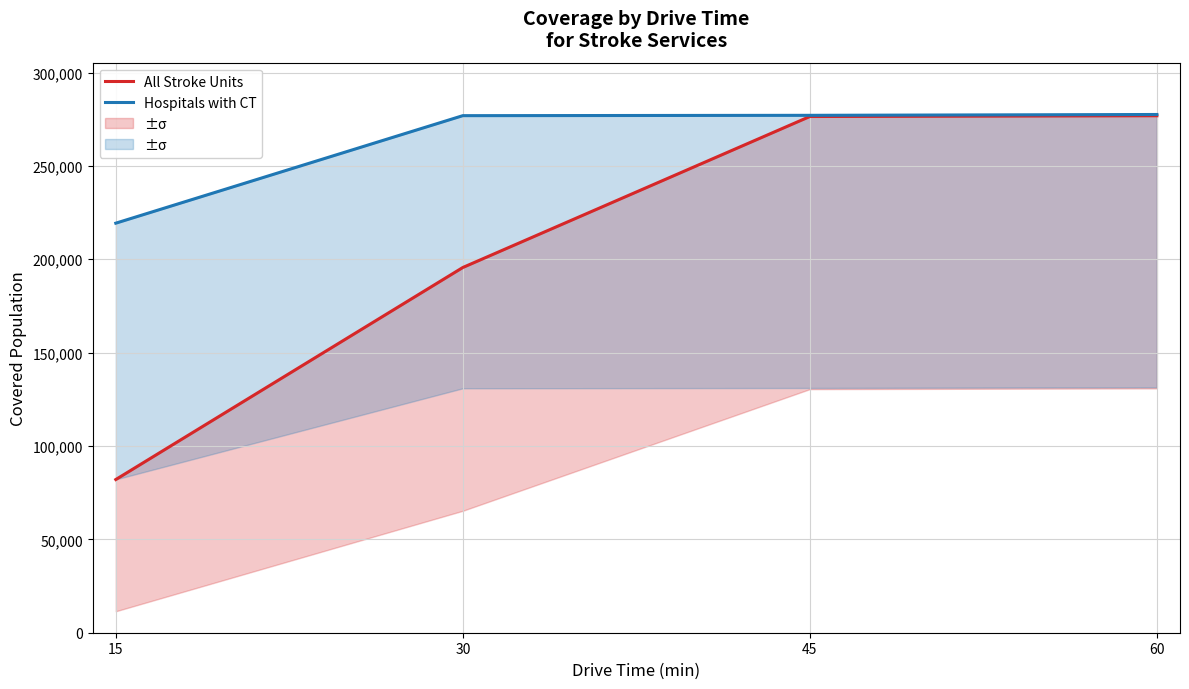

Reading left to right, extract all data points from this chart.

All Stroke Units: 15=82042	30=195600	45=276464	60=276868
Hospitals with CT: 15=219339	30=276921	45=277098	60=277546